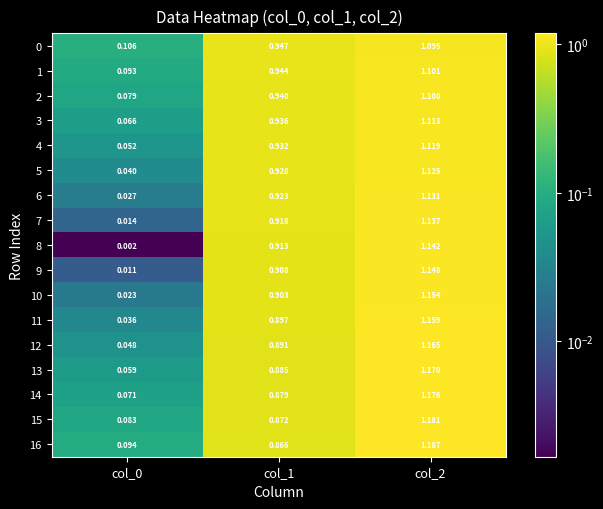

Is the value of 0 at col_0 greater than the value of 6 at col_0?

Yes